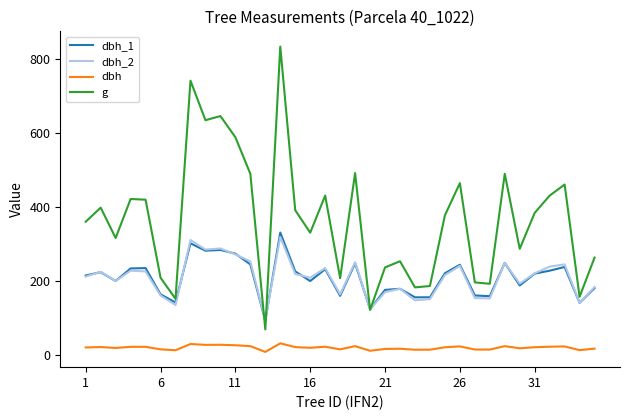

Which series has the largest range (max minus min)?

g